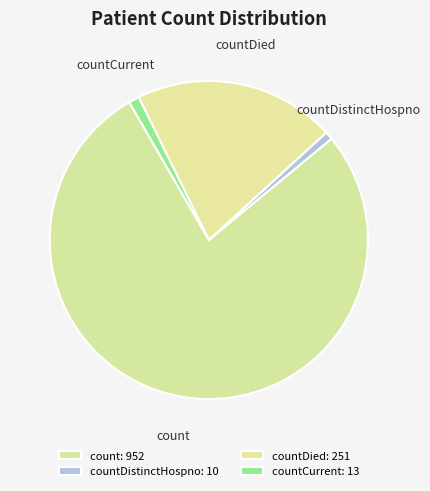

Is count the majority of the pie?

Yes